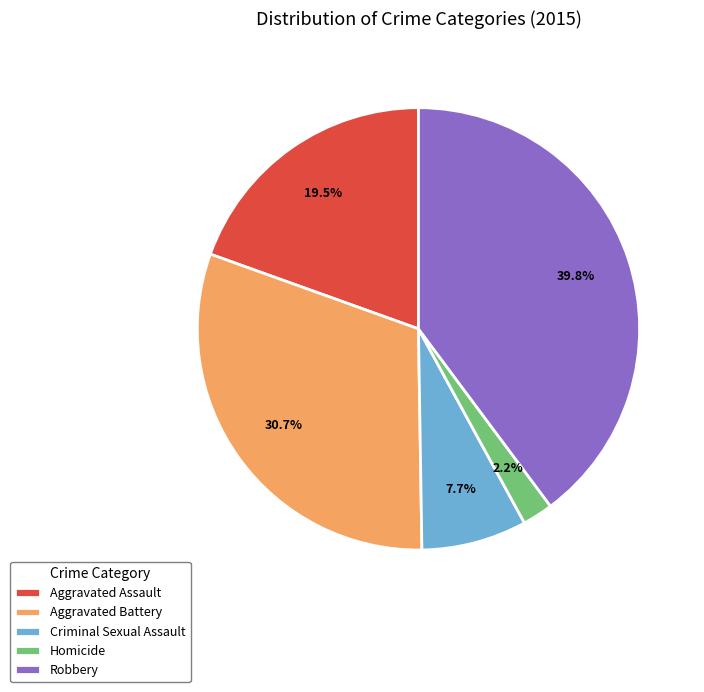

How many slices are in this pie chart?

5